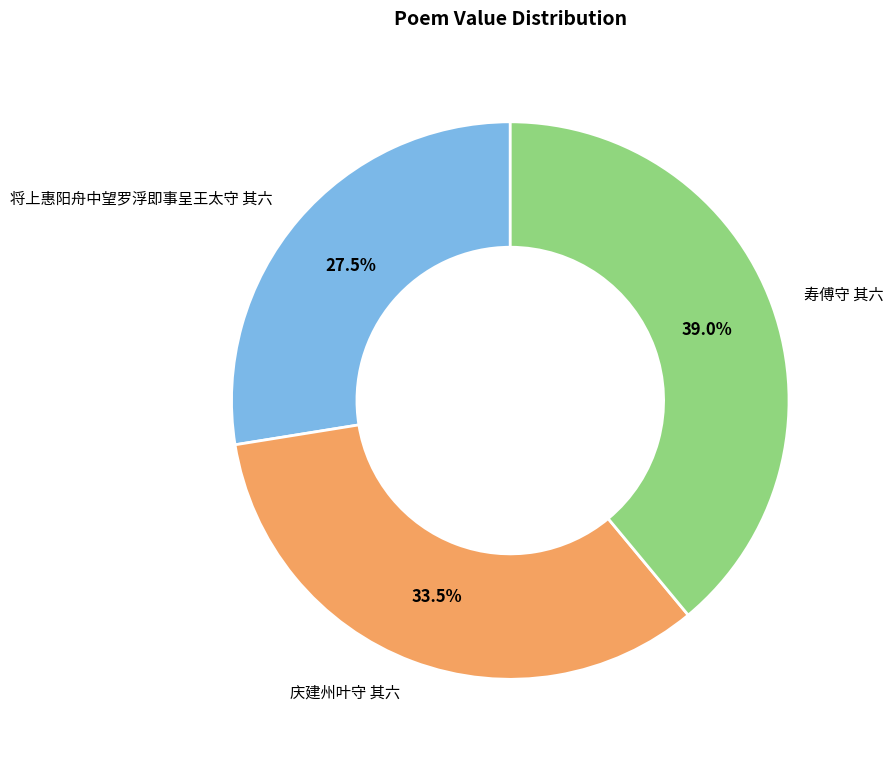

To the nearest percent, what is the average slice percentage?

33%